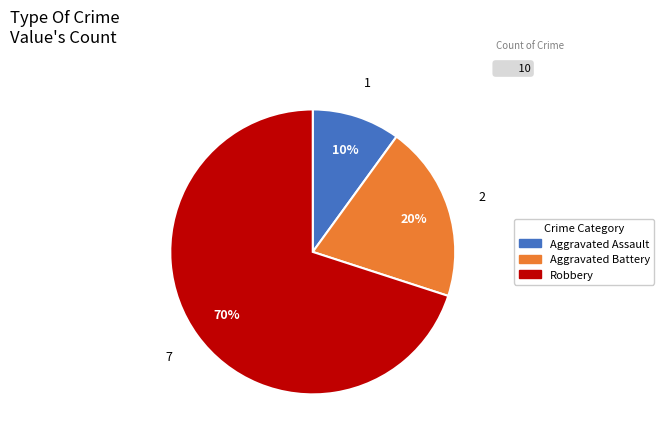

To the nearest percent, what is the combined percentage of Robbery and Aggravated Battery?

90%